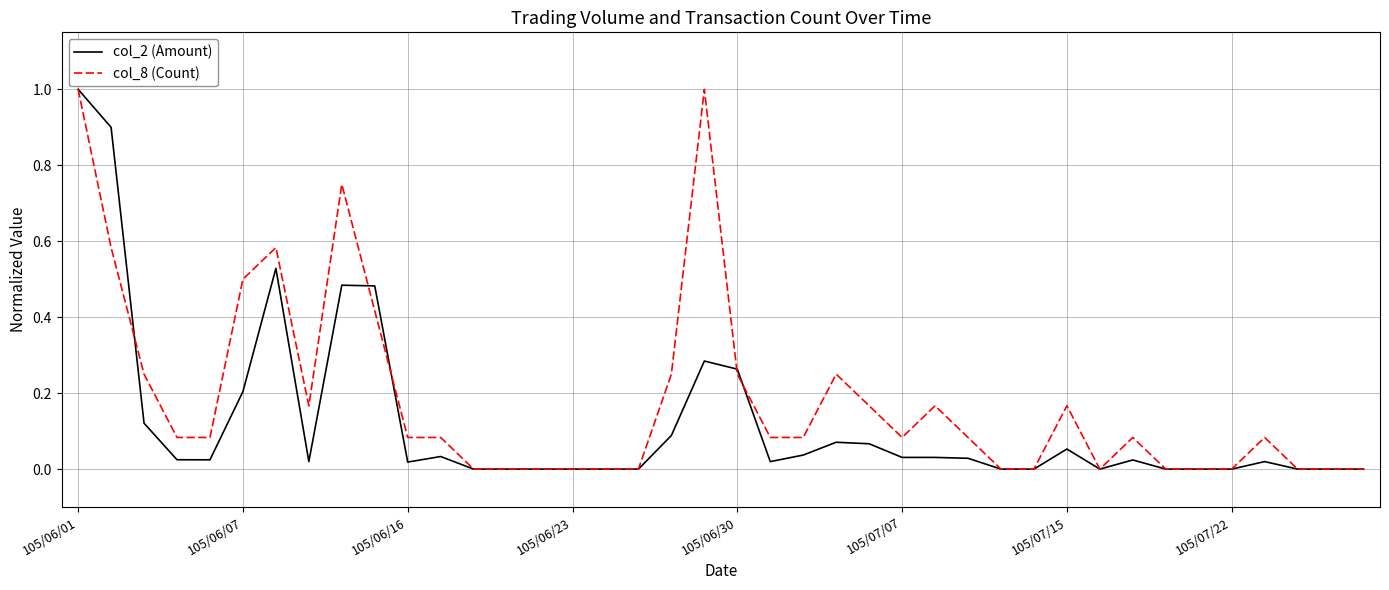

Which series has the largest total across all categories?

col_8 (Count)